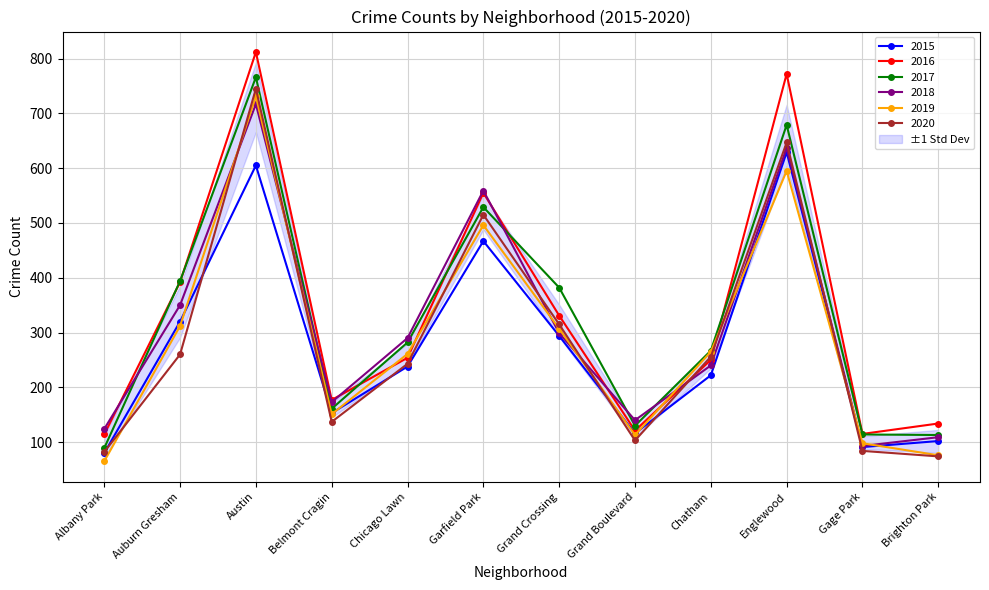

What position from the left is Auburn Gresham?

2